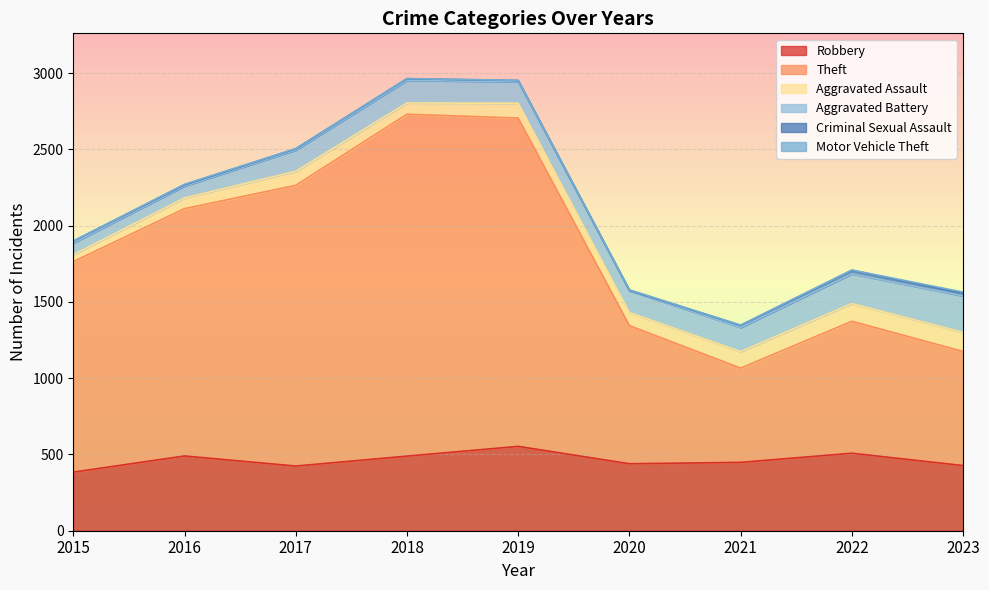

Between 2020 and 2022, which is larger?

2022